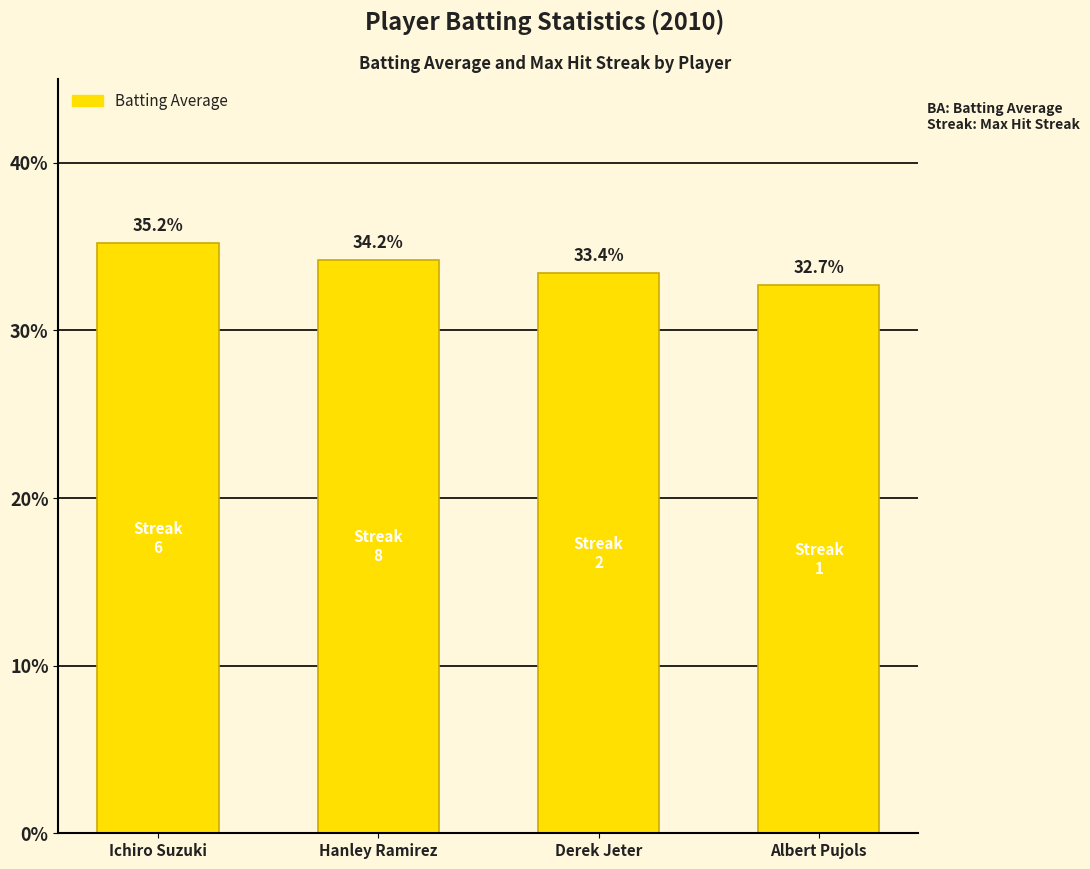

Rank the categories by value from lowest to highest.

Albert Pujols, Derek Jeter, Hanley Ramirez, Ichiro Suzuki